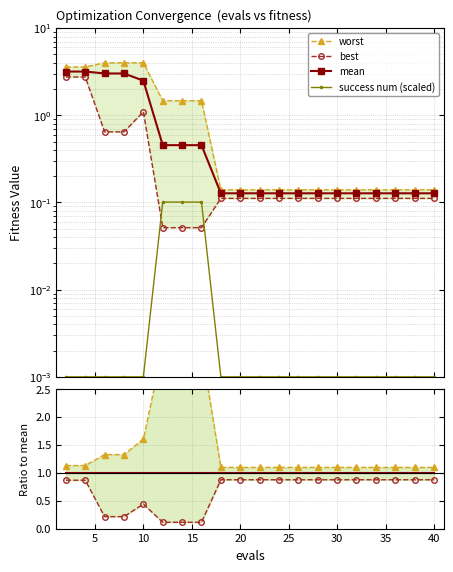

True or false: success num and mean cross at least once.

False